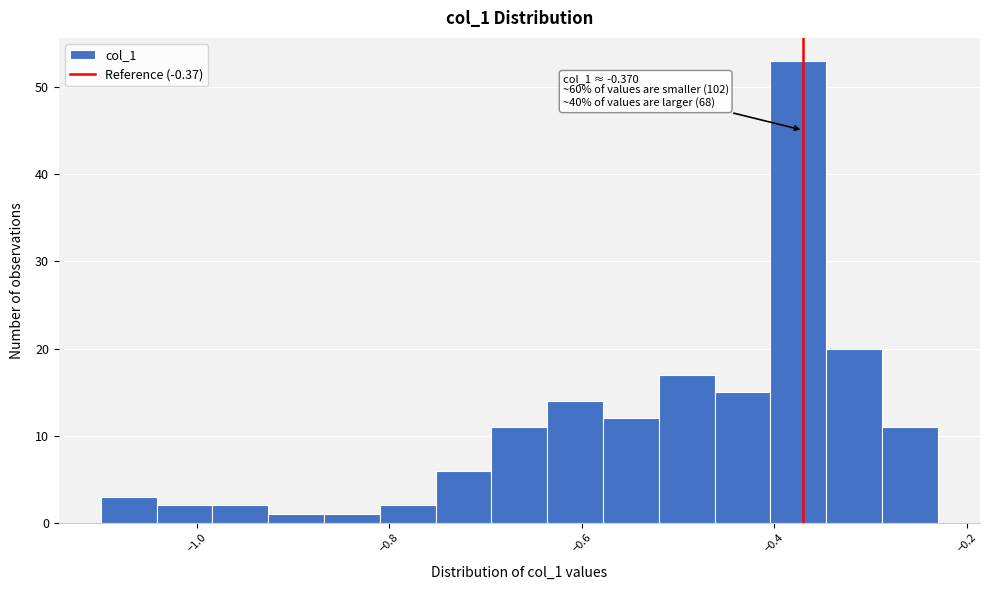

Read against the x-axis, roughly where is the centre of the tallest bar?

-0.38